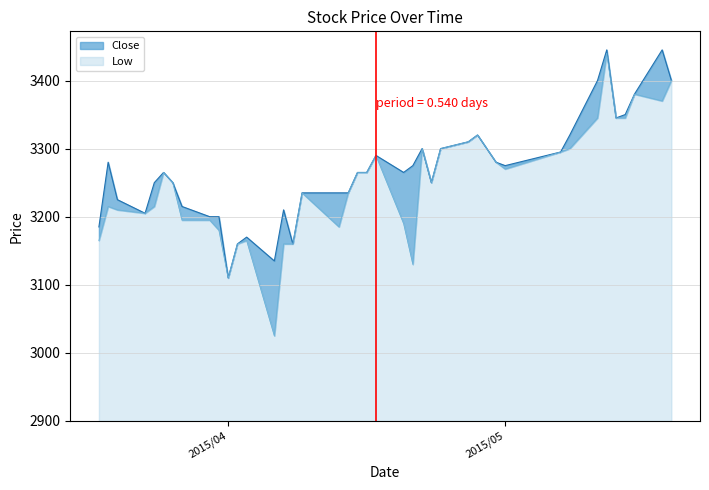

True or false: Close has a value of 802 at 2015/03/26.

False